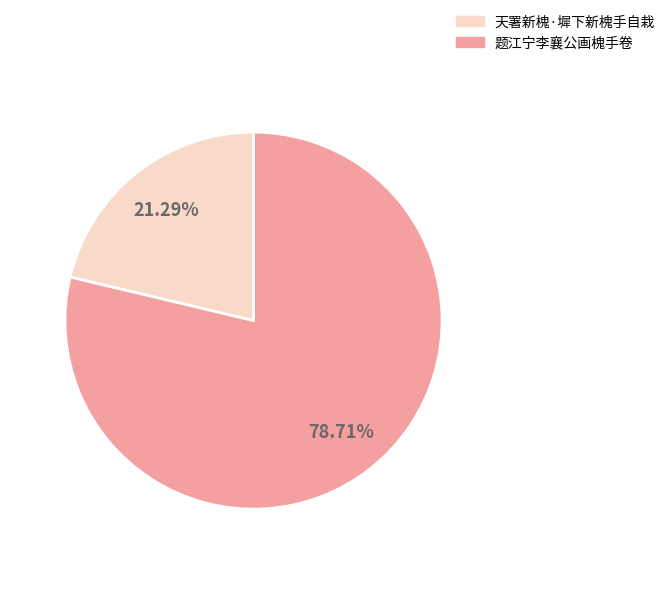

To the nearest percent, what percentage of the pie is 天署新槐·墀下新槐手自栽?

21%